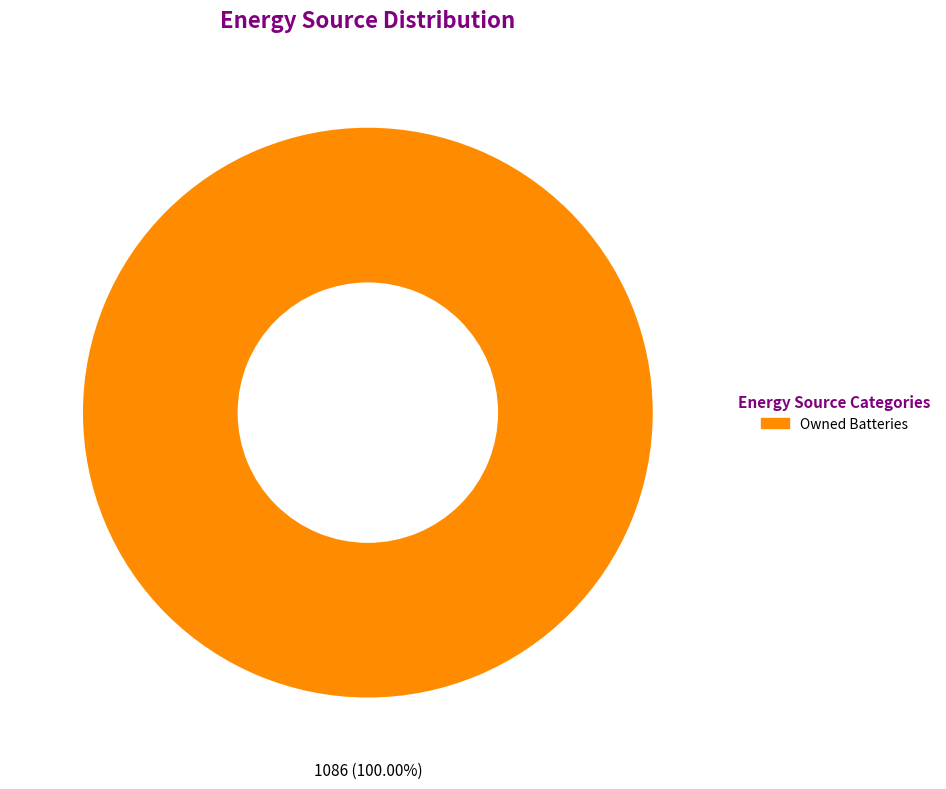

Is there a majority slice in this chart?

Yes